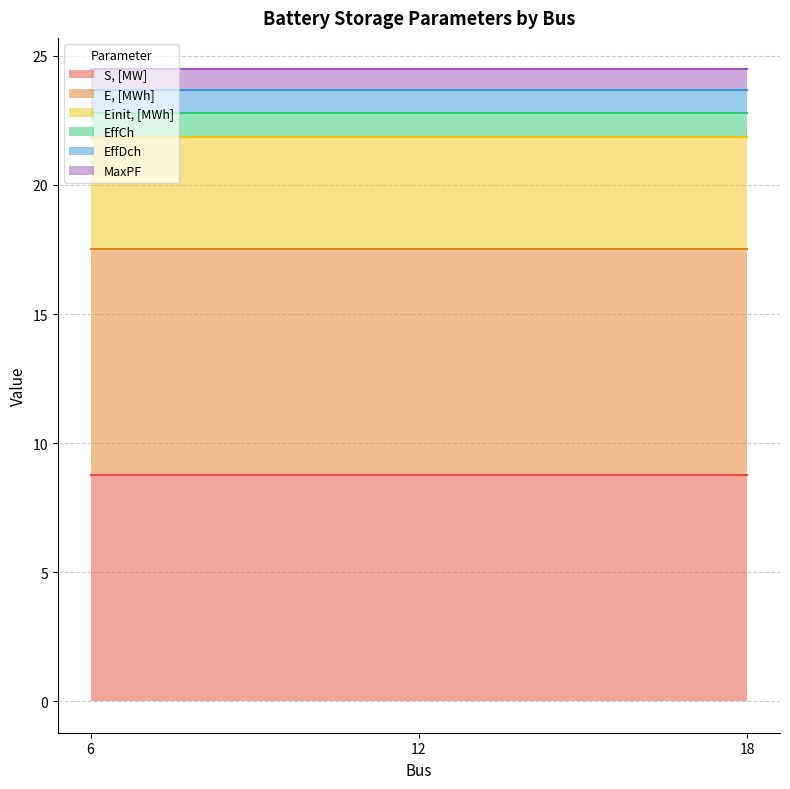

What is the total value across all series at 18?

24.5